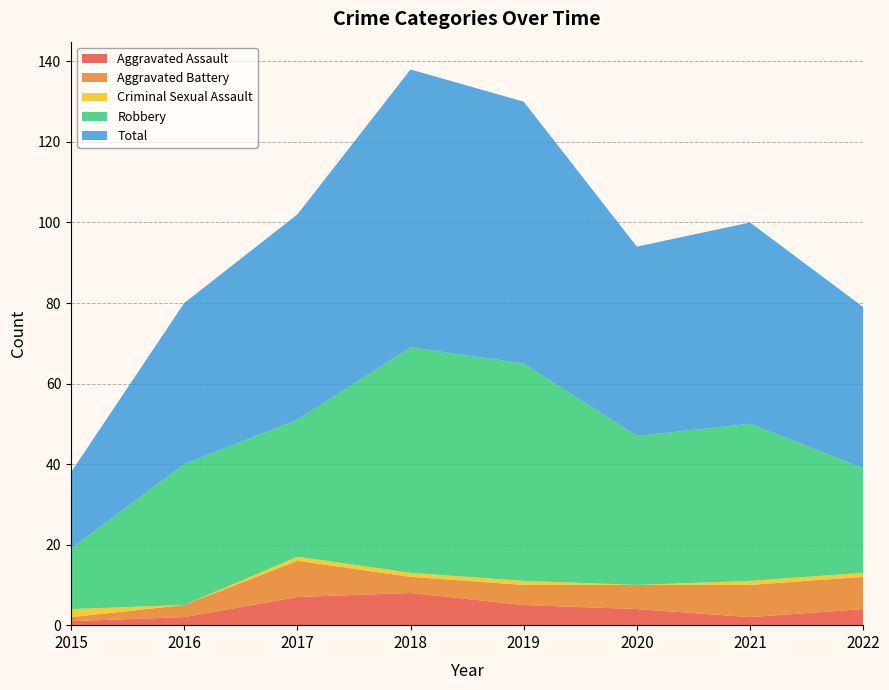

List the series in order of their peak value, highest first.

Total, Robbery, Aggravated Battery, Aggravated Assault, Criminal Sexual Assault